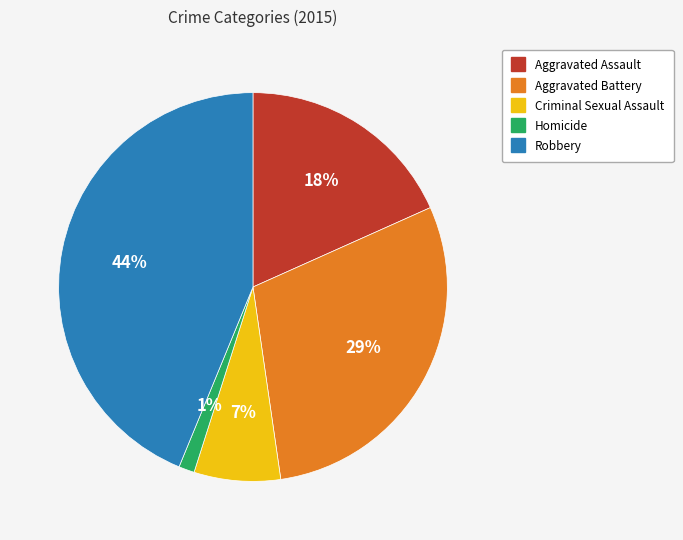

To the nearest percent, what percentage of the pie is Aggravated Battery?

29%